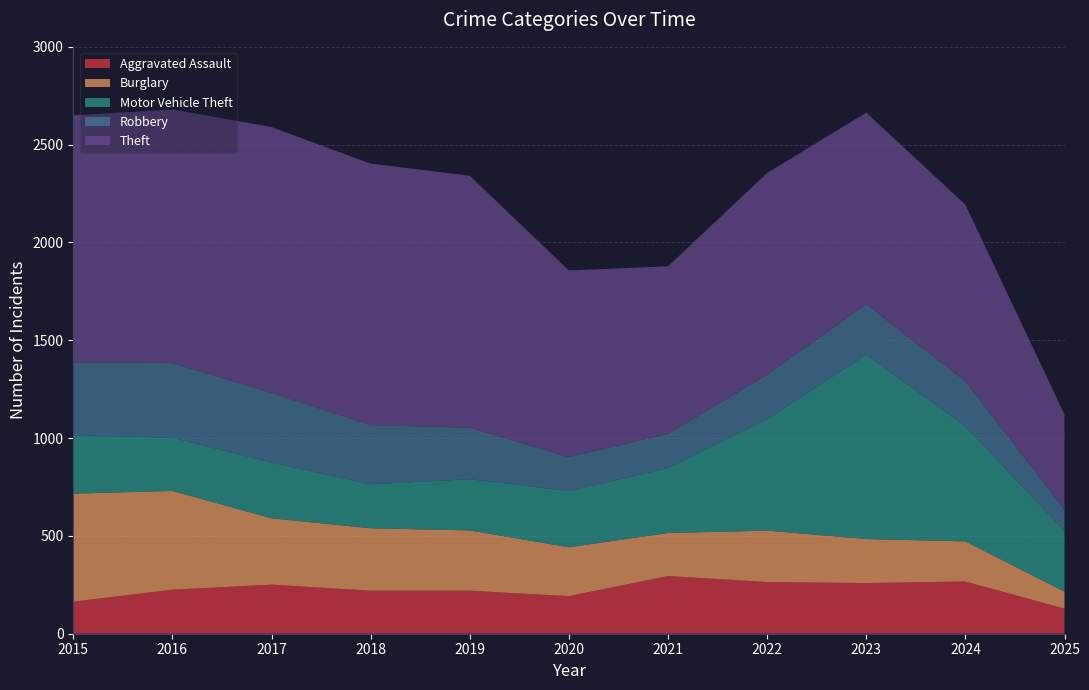

Reading left to right, what are all the values shown in this chart?

Aggravated Assault: 2015=164	2016=225	2017=251	2018=220	2019=220	2020=192	2021=295	2022=264	2023=259	2024=267	2025=128
Burglary: 2015=552	2016=505	2017=339	2018=319	2019=308	2020=250	2021=220	2022=263	2023=225	2024=205	2025=87
Motor Vehicle Theft: 2015=299	2016=272	2017=285	2018=225	2019=262	2020=287	2021=332	2022=569	2023=943	2024=588	2025=310
Robbery: 2015=372	2016=381	2017=356	2018=302	2019=263	2020=174	2021=175	2022=227	2023=257	2024=230	2025=109
Theft: 2015=1263	2016=1297	2017=1359	2018=1337	2019=1288	2020=954	2021=856	2022=1032	2023=980	2024=903	2025=487